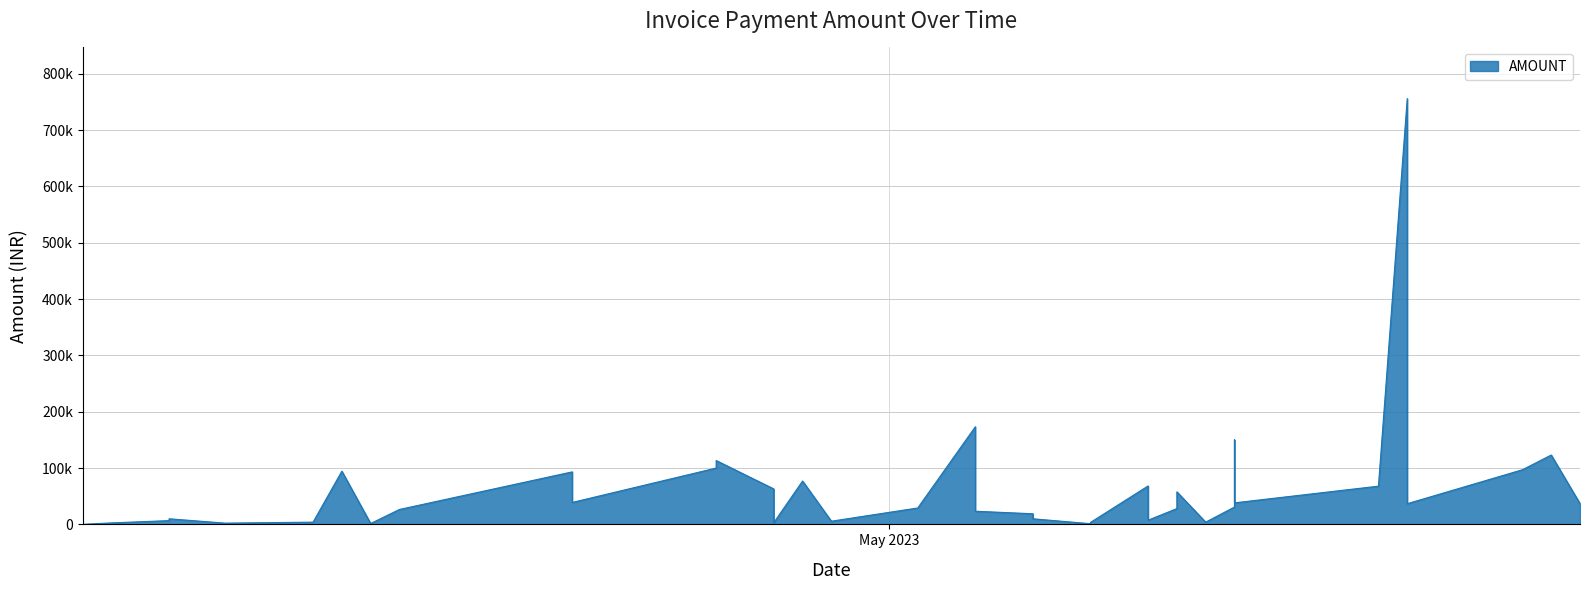

What is the sum of all values?

2444206.9